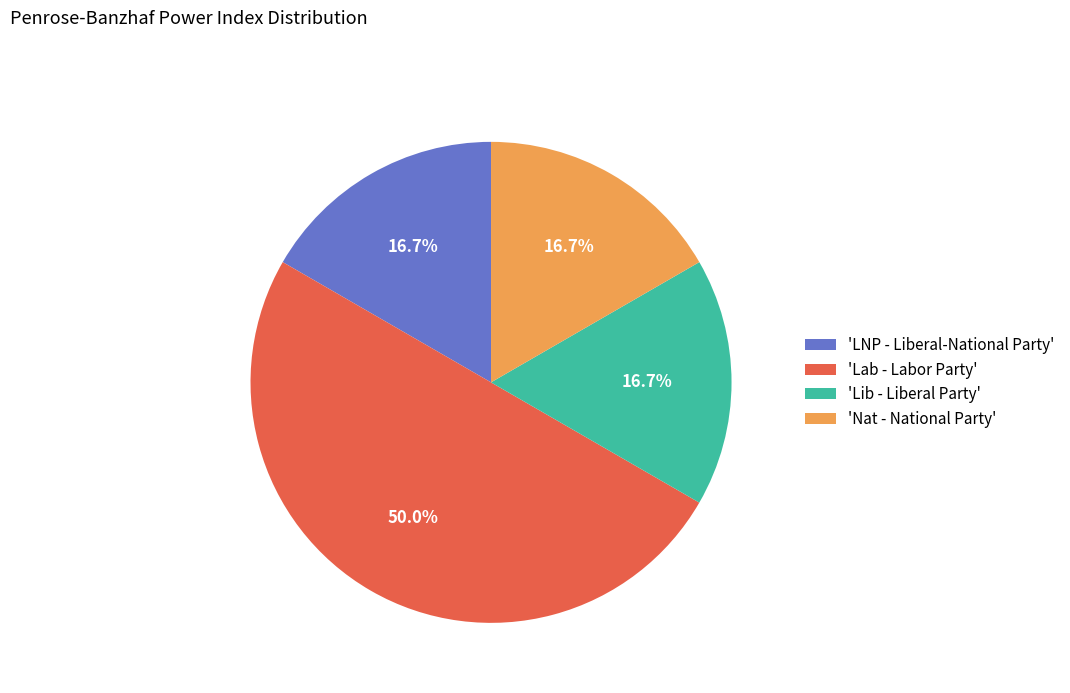

Do 'Lab - Labor Party' and 'Lib - Liberal Party' together represent more than half of the pie?

Yes